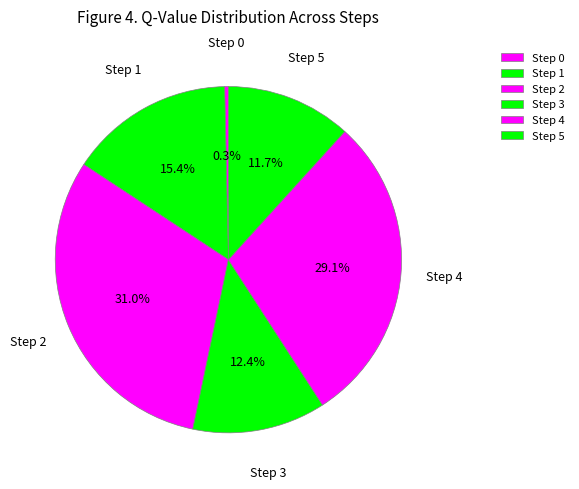

Which slice is the largest?

Step 2